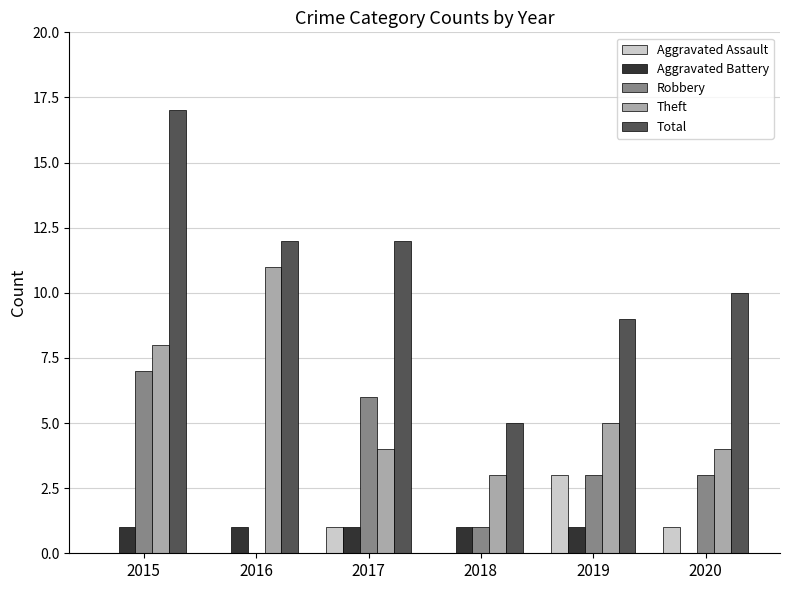

What is the sum of all Total values?

65